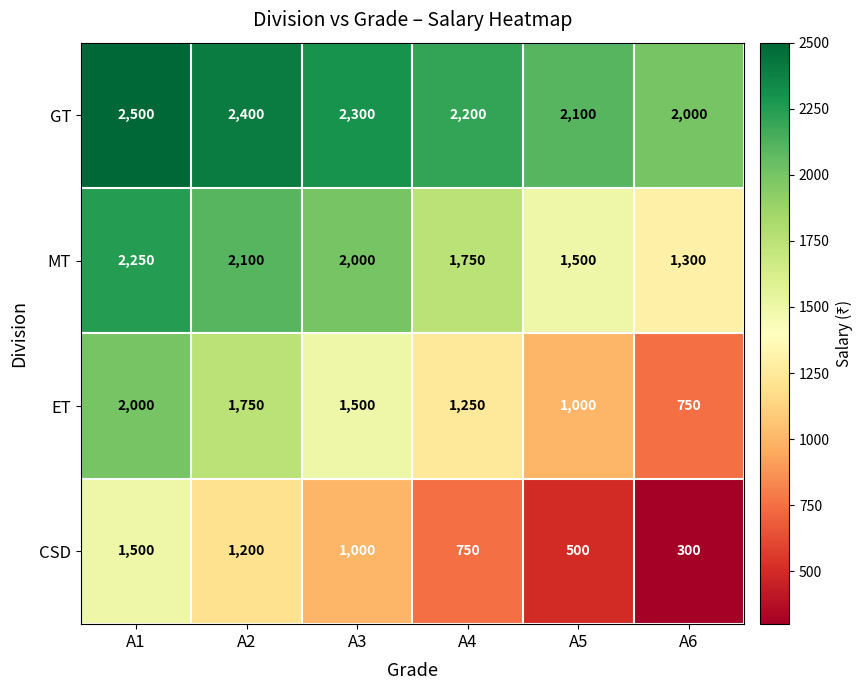

How many categories are shown in the chart?

6